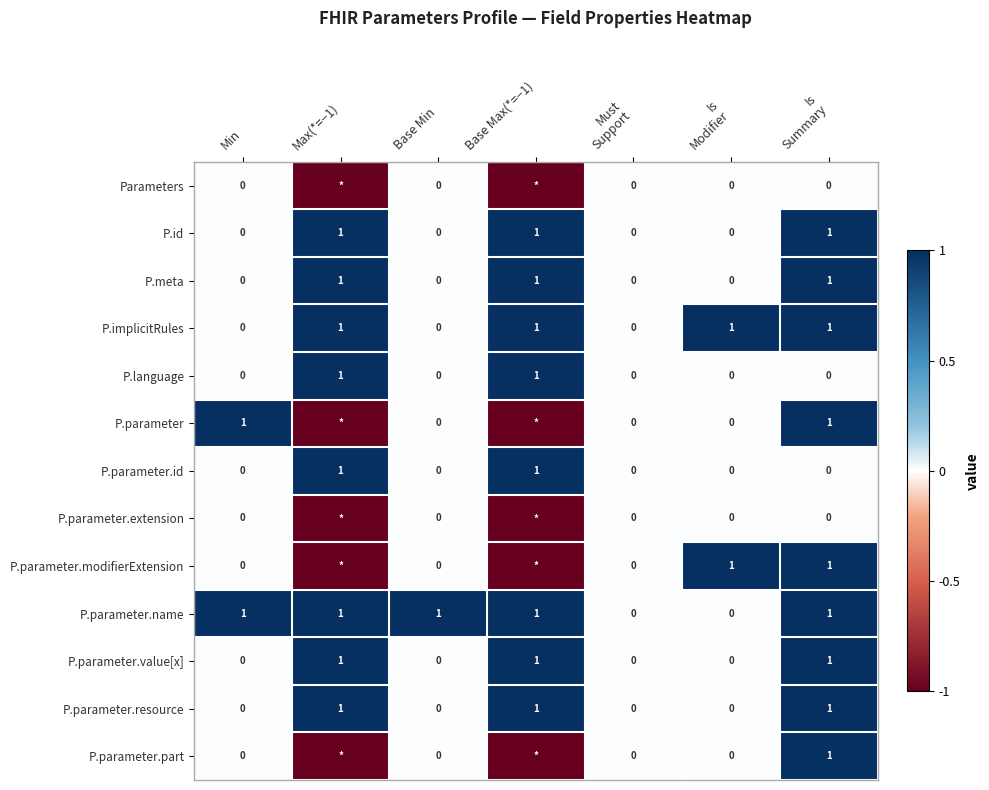

The P.parameter.id series shows 1 at Base Min. True or false?

False